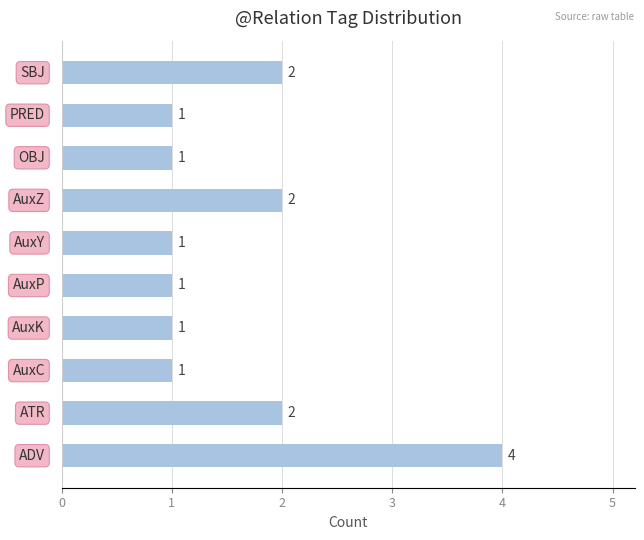

How many values are between 1 and 2?

9